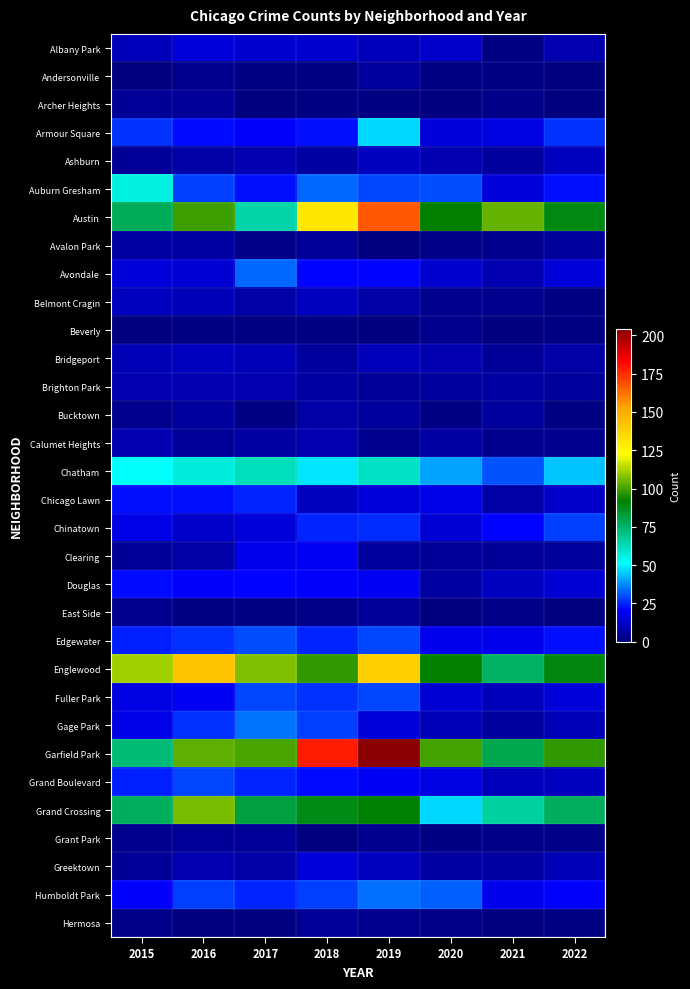

What is the greatest value displayed?

204